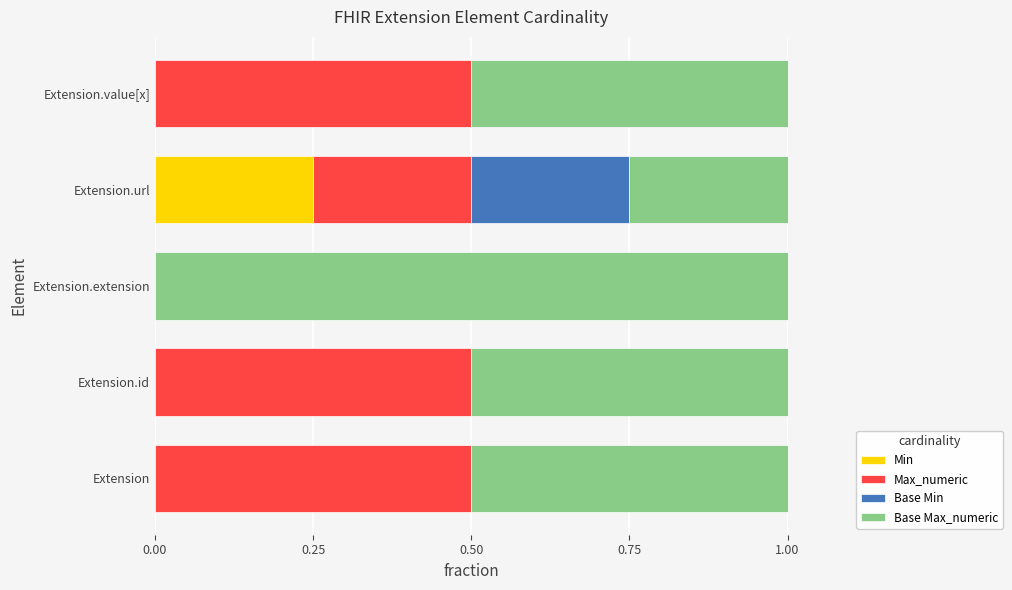

What is the total value across all series at Extension.id?

1.0